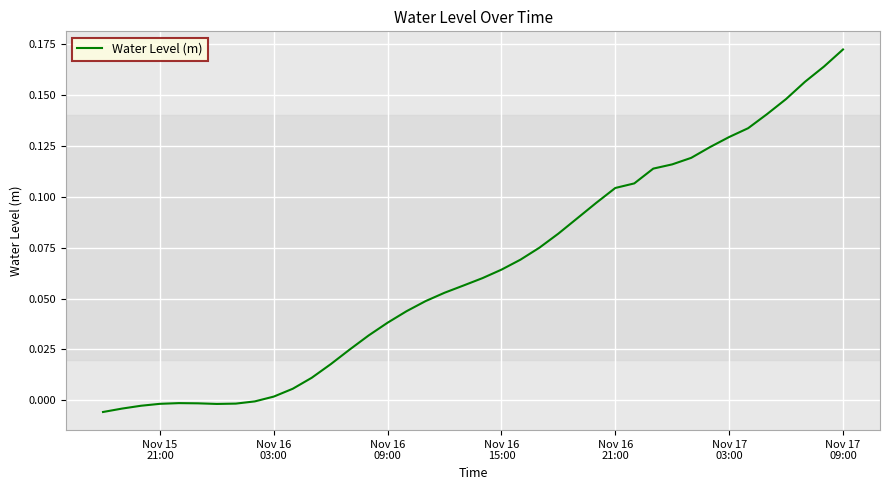

How many lines are shown in the chart?

1